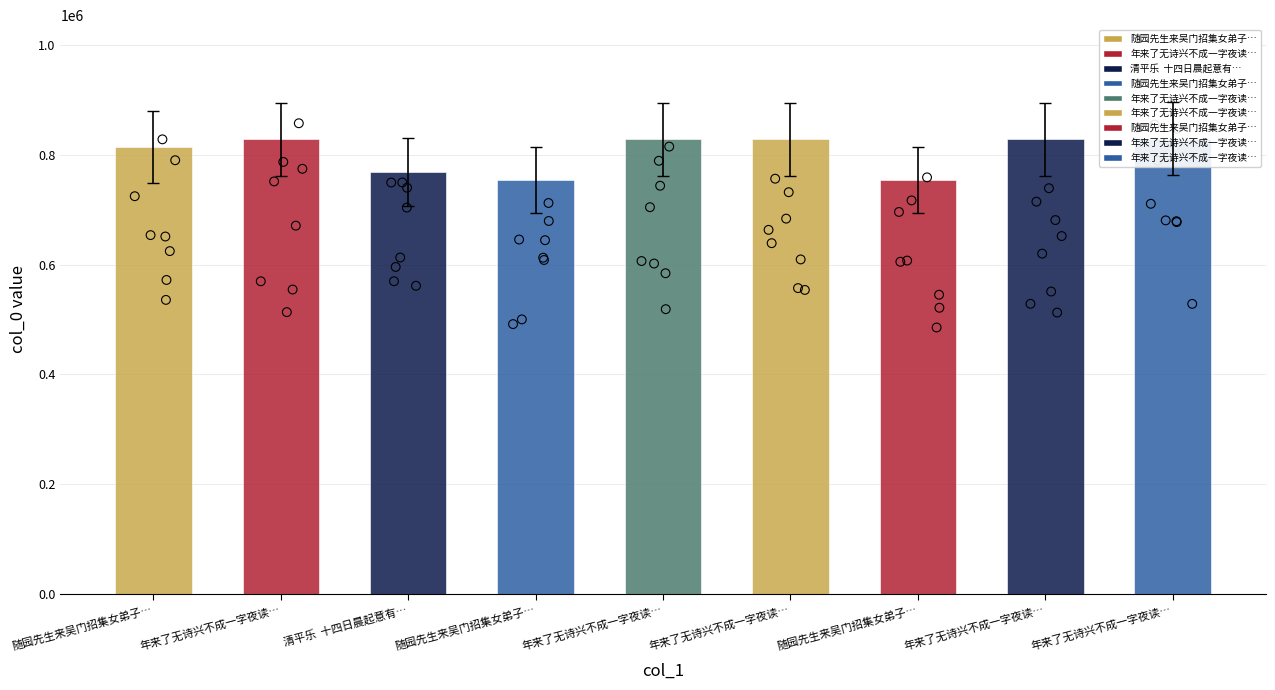

What is the ratio of the value at 年来了无诗兴不成一字夜读… to the value at 年来了无诗兴不成一字夜读…?

1.0